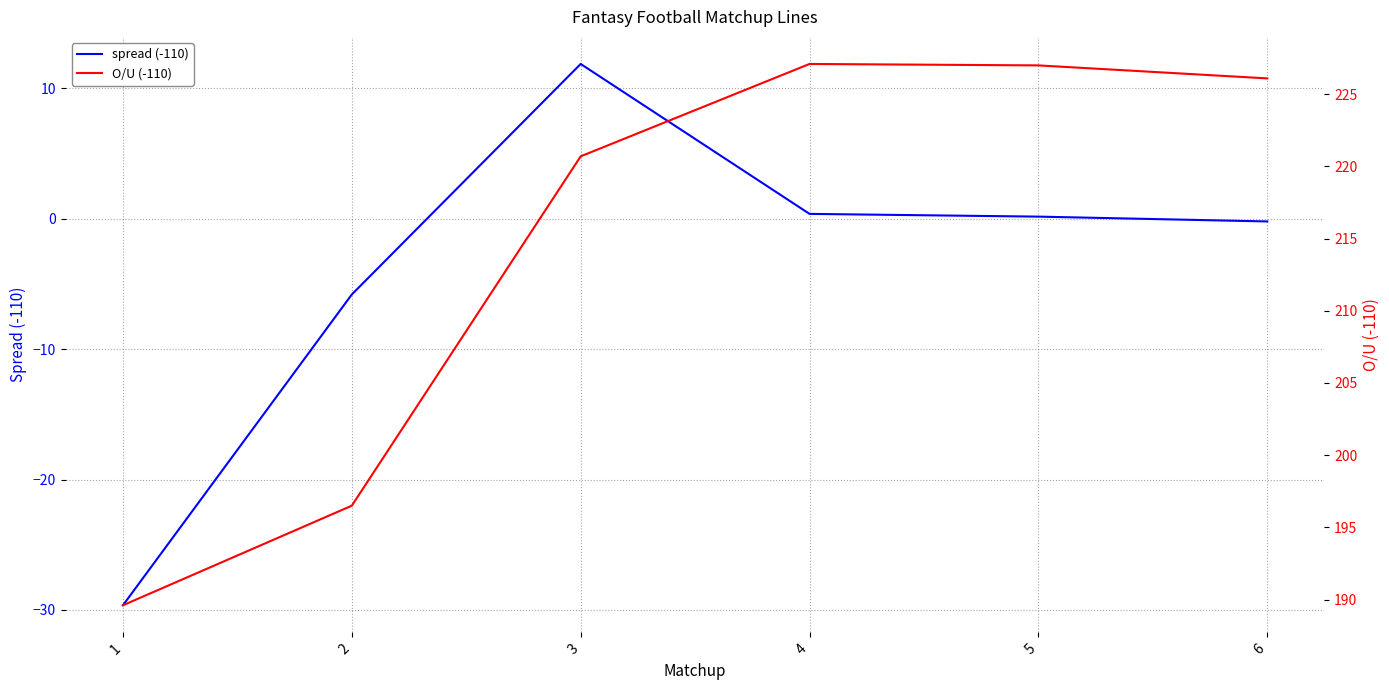

What is the difference between the spread (-110) values at 4 and 3?

11.5